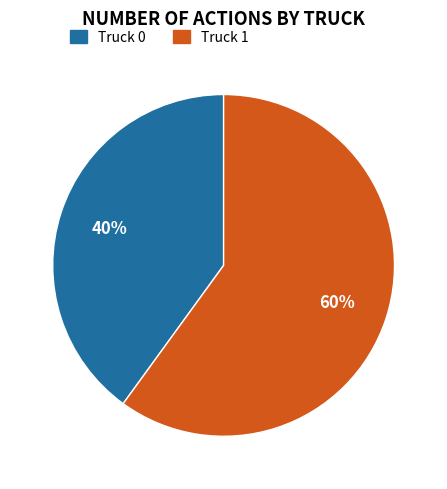

Combined, do Truck 0 and Truck 1 account for over 50%?

Yes